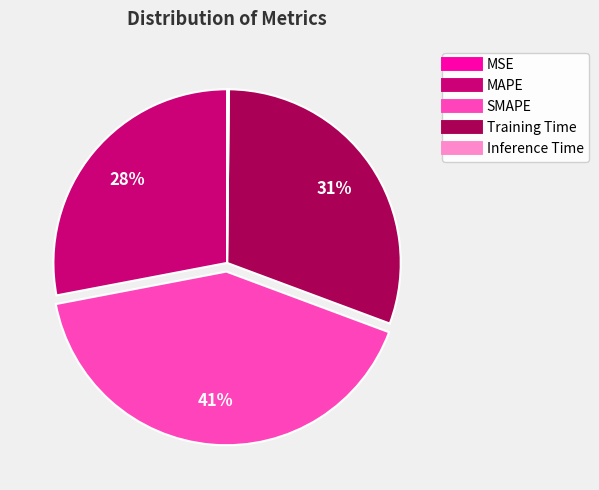

To the nearest percent, what is the average slice percentage?

20%